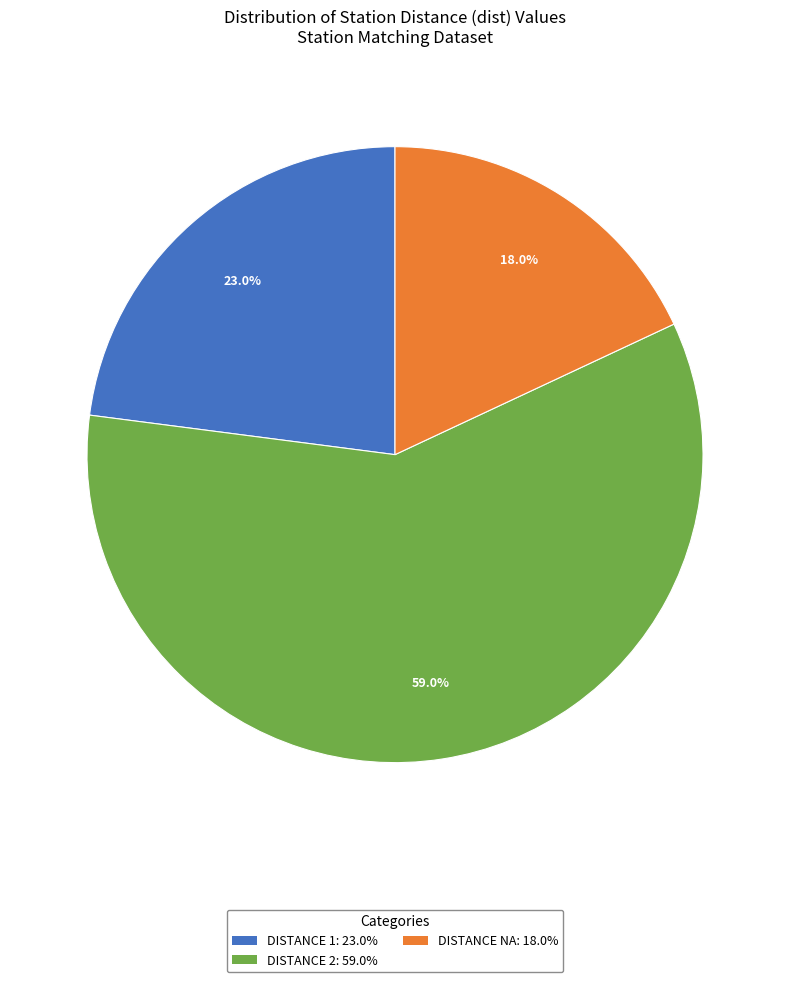

Is there a majority slice in this chart?

Yes